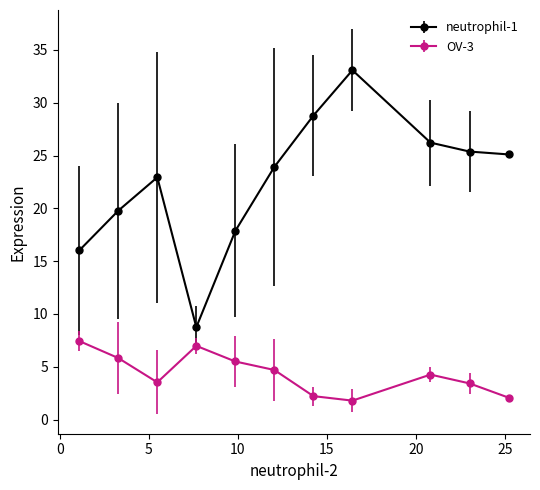

True or false: neutrophil-1 and OV-3 intersect in this chart.

False